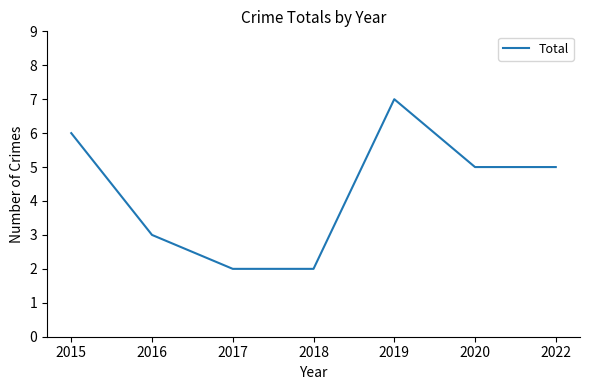

Approximately how many times larger is the value at 2019 compared to 2020?

1.4